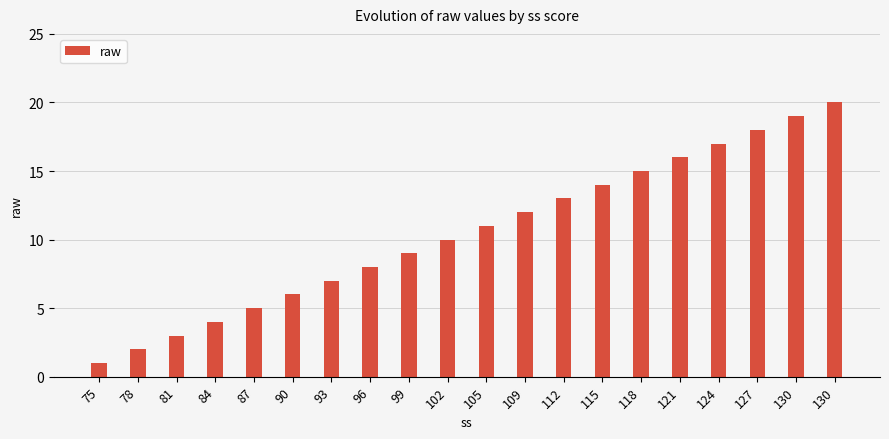

How many bars are there in total?

20